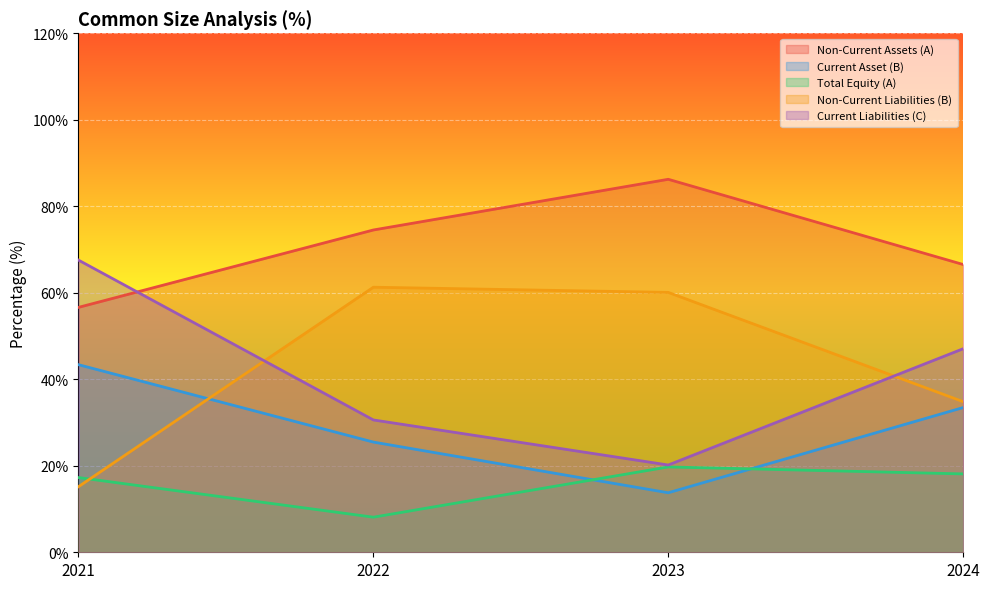

Between 2023 and 2024, which series saw the biggest shift?

Current Liabilities (C)